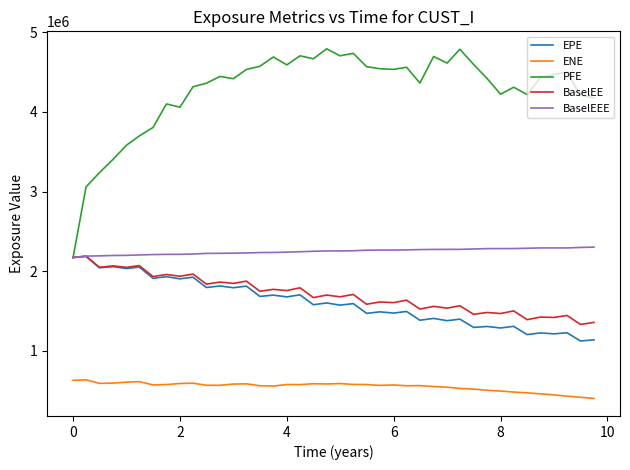

True or false: ENE and PFE cross at least once.

False